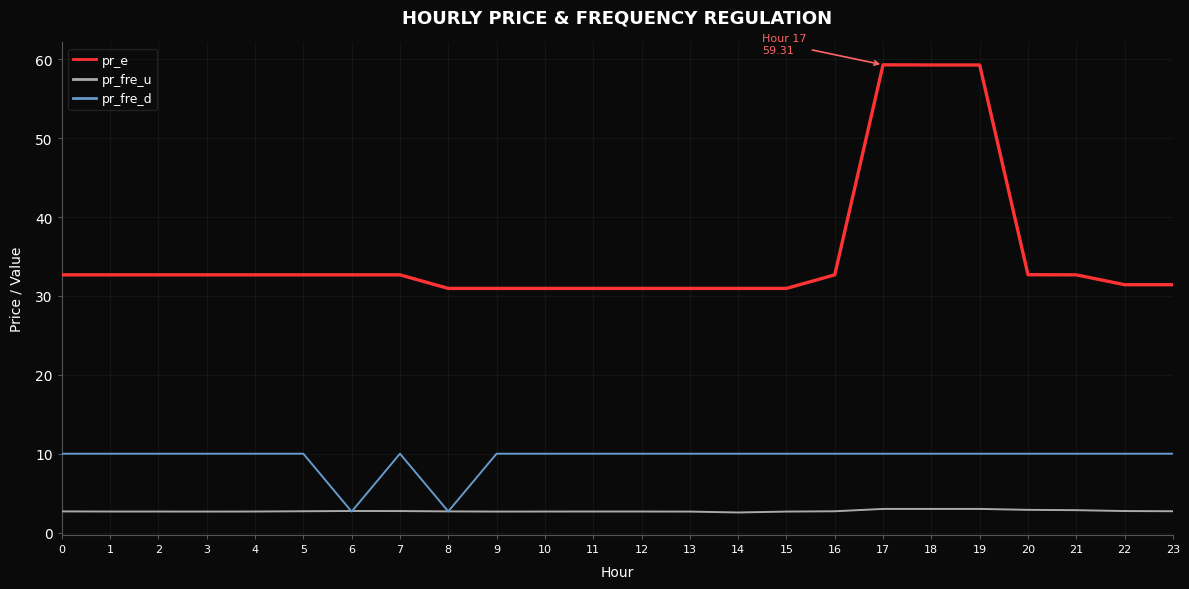

The pr_fre_d series shows 13.5 at 21. True or false?

False